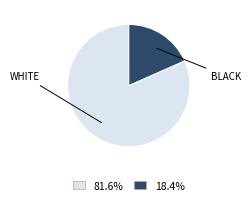

To the nearest percent, what portion does BLACK represent?

18%